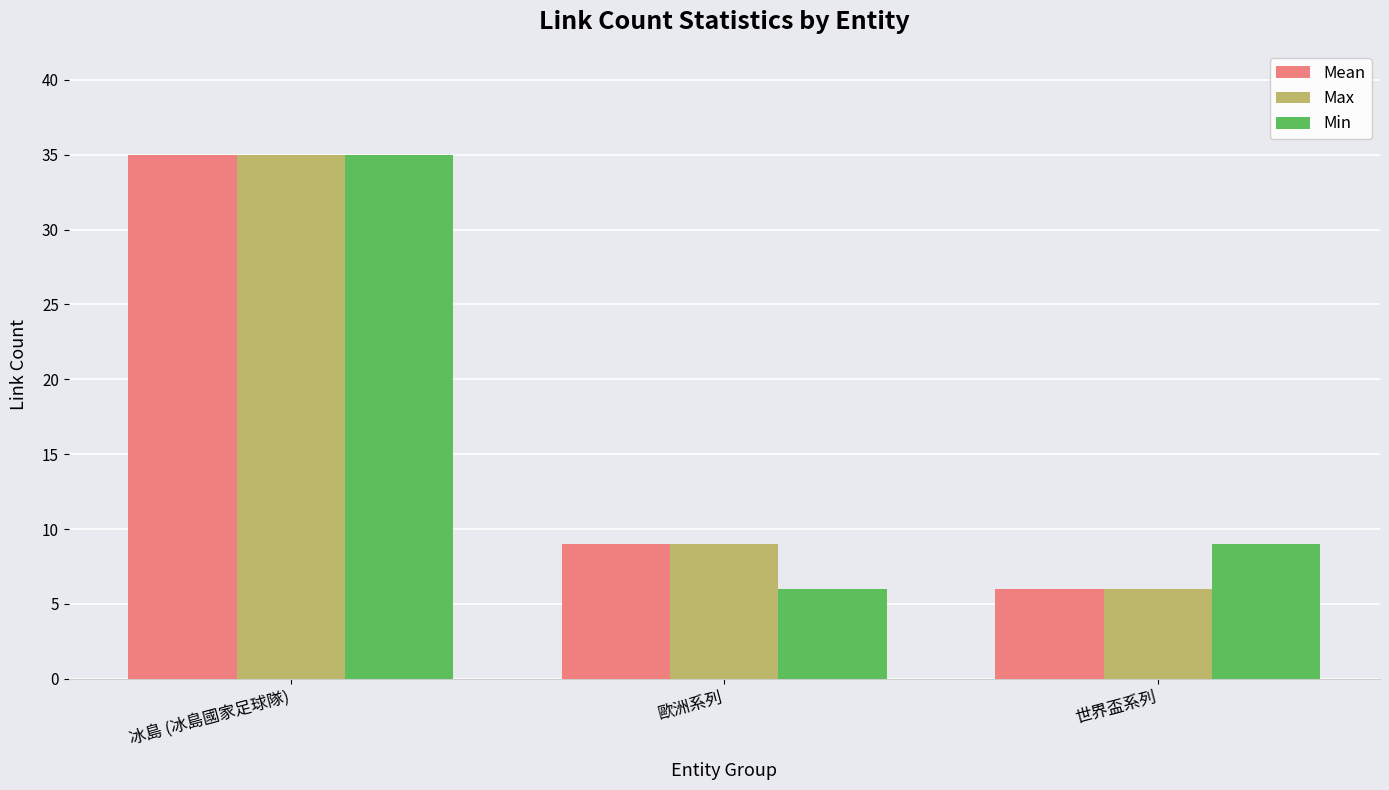

Rank the series at 世界盃系列 from lowest to highest value.

Mean, Max, Min